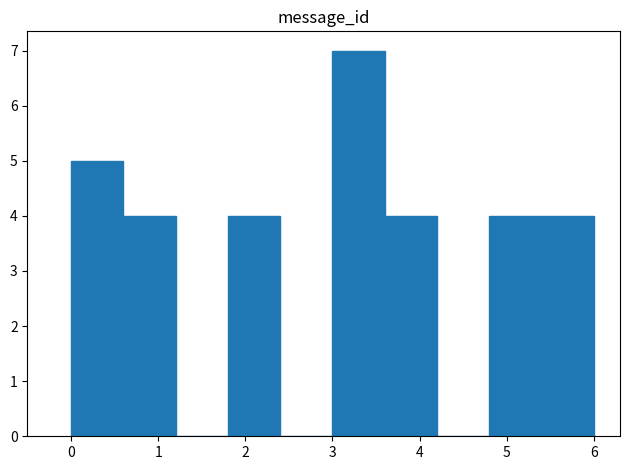

What is the height of the bar covering 0.0 to 0.6 on the x-axis? The values are not printed on the chart, so give them approximately, as read against the axis.

5